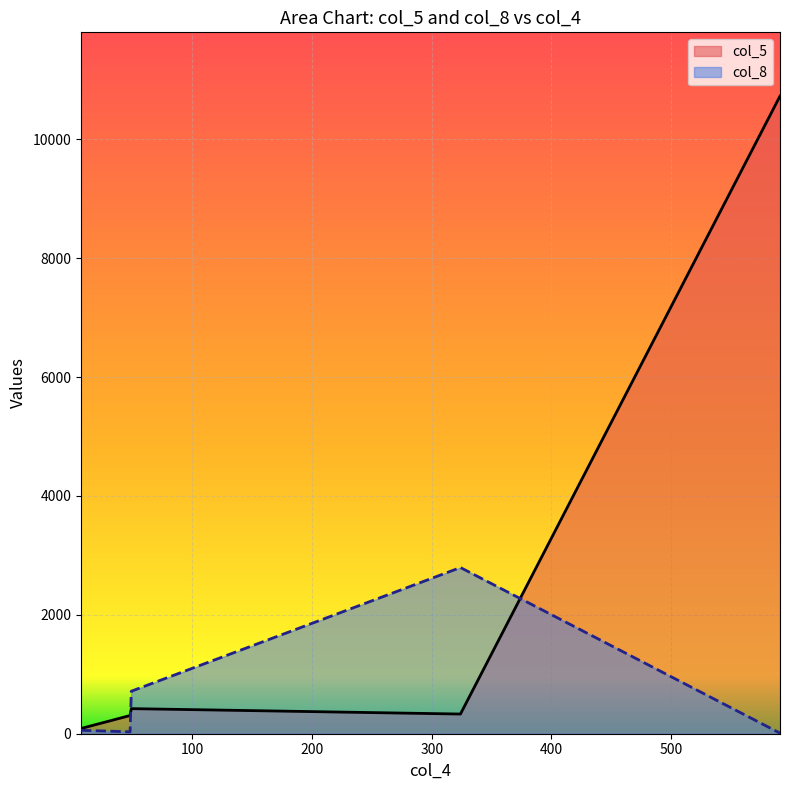

What is the smallest value displayed?

10